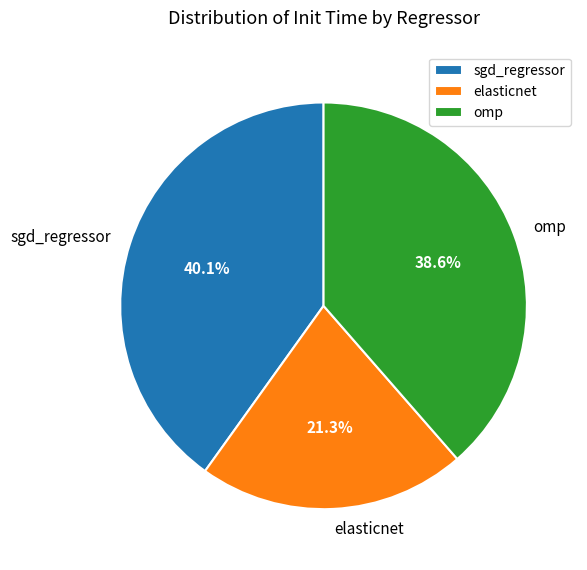

Is it true that sgd_regressor is 40% of the pie?

True